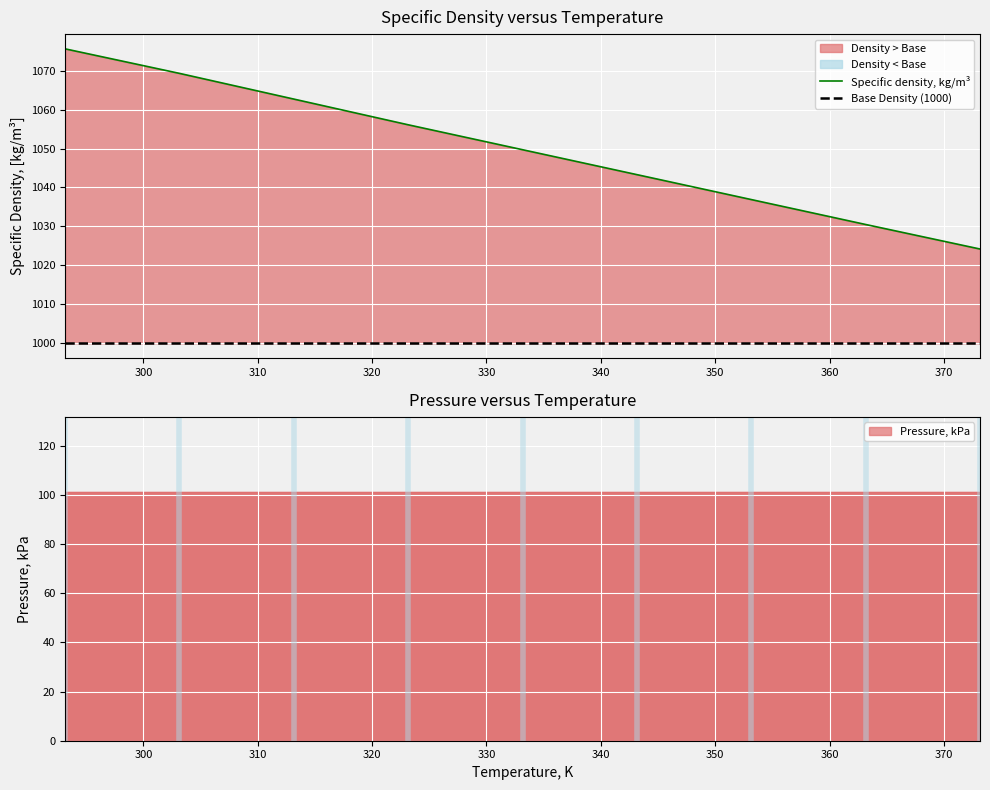

What position from the left is 313.15?

3